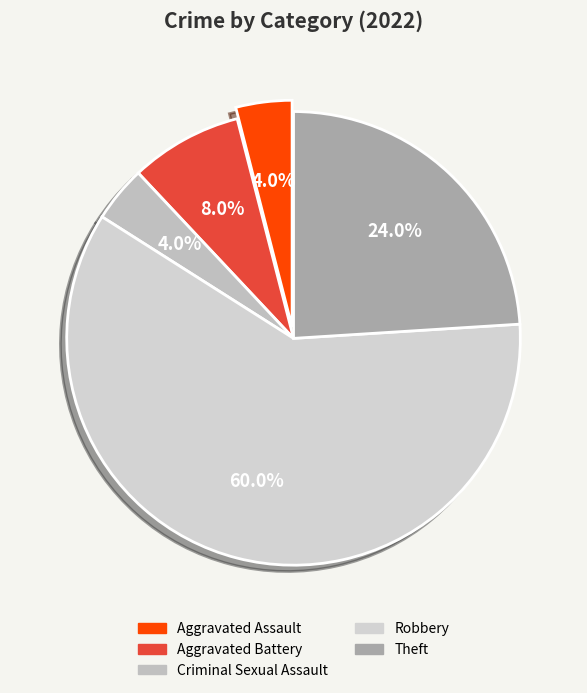

Count the number of slices in the pie.

5